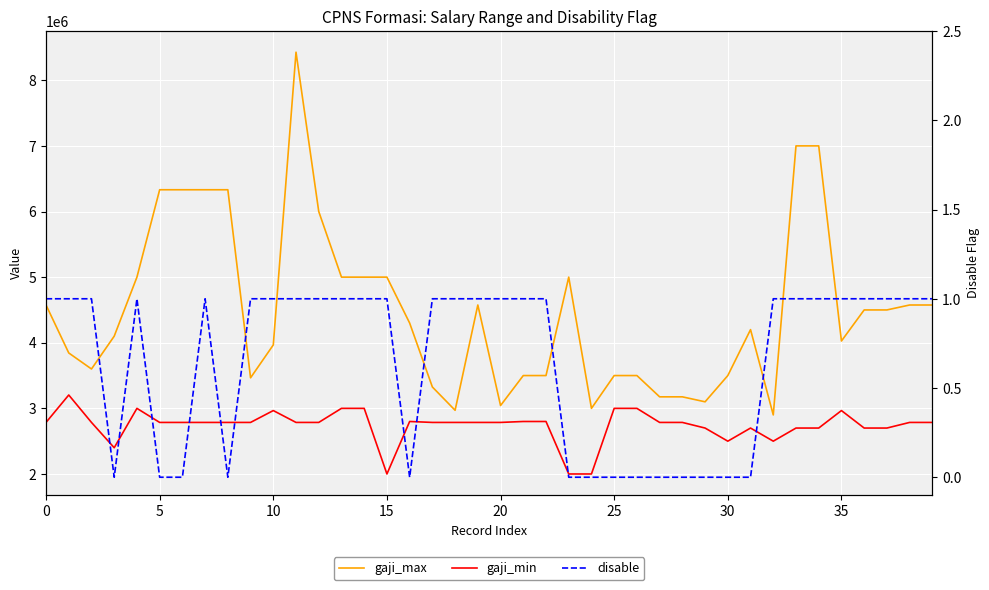

What is the average value of the disable series?

1